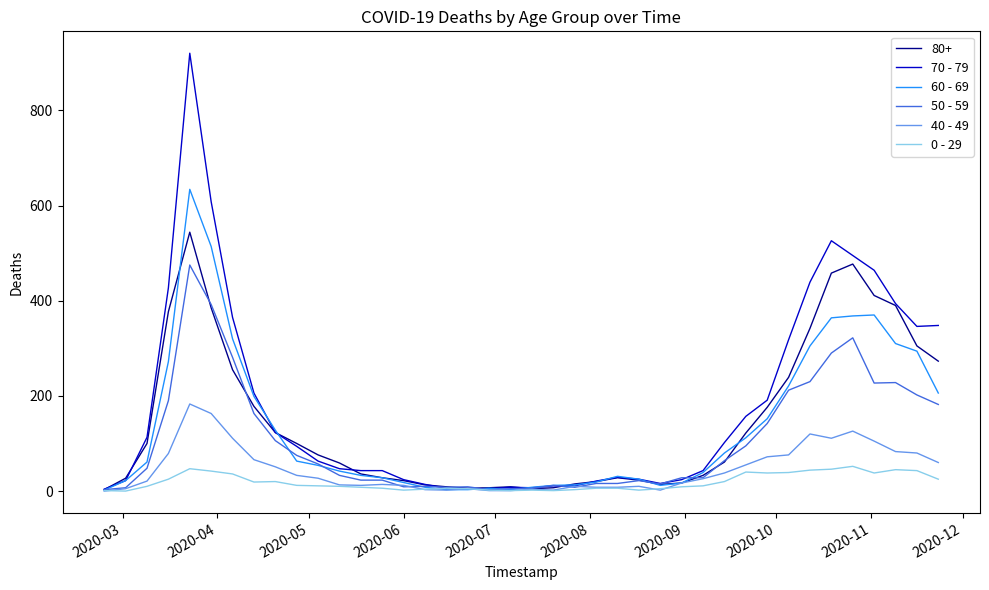

Which series has the largest range (max minus min)?

70 - 79